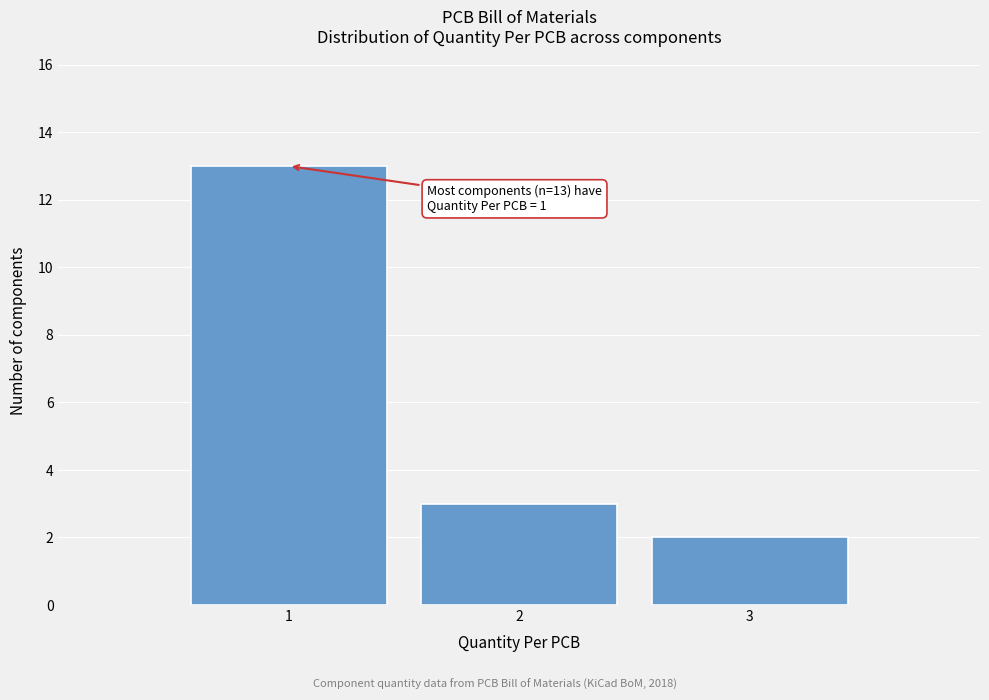

Which range on the x-axis has the tallest bar?

0.5 to 1.5